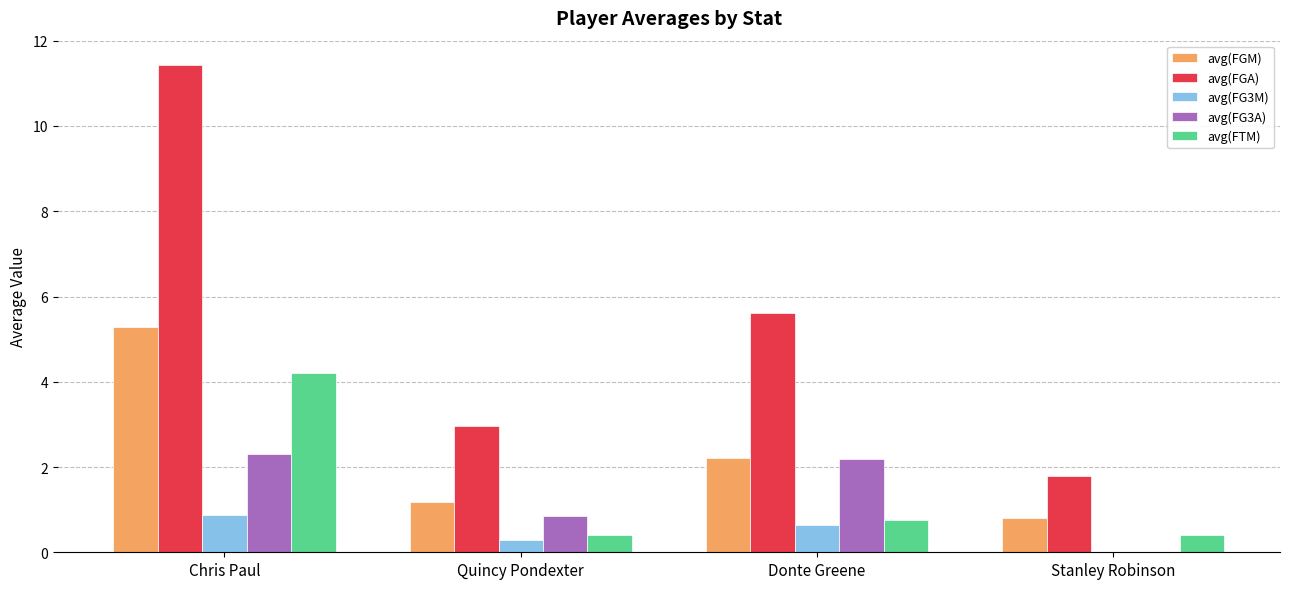

Is it true that avg(FGA) equals 0.7 at Quincy Pondexter?

False